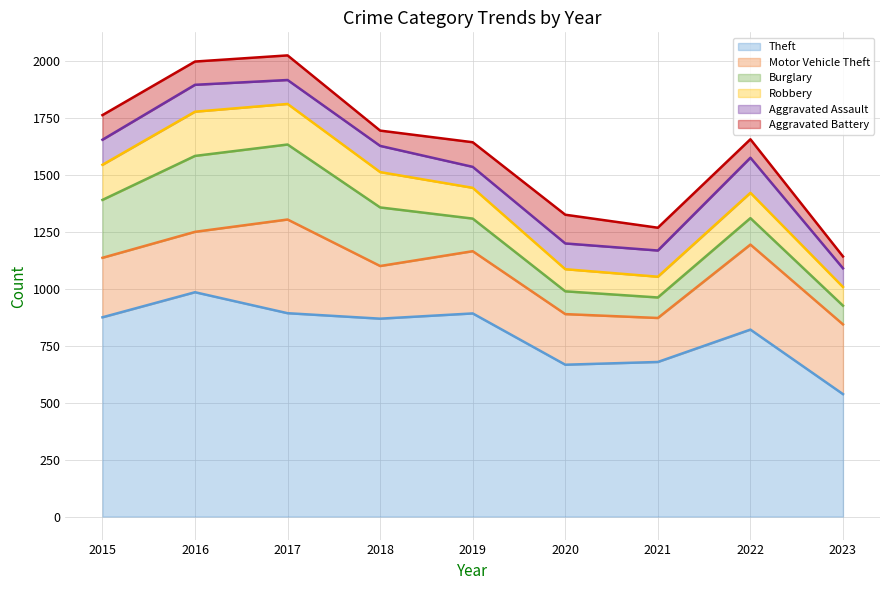

Which series changed the most between 2018 and 2019?

Burglary